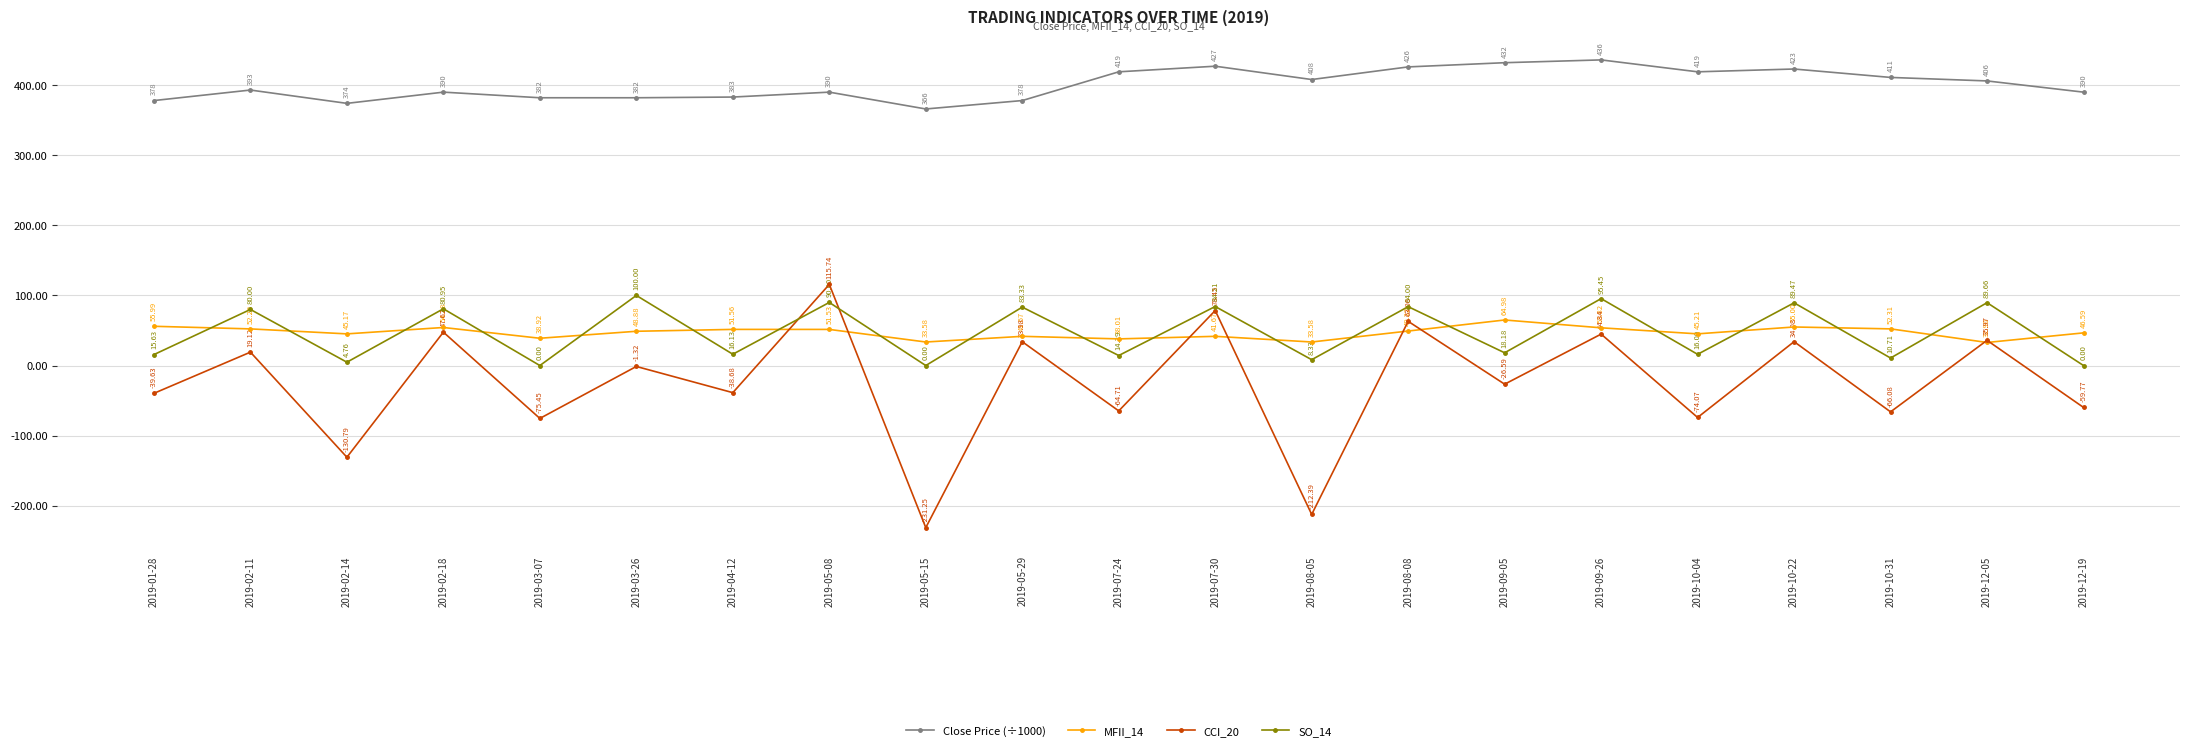

What is the approximate value of SO_14 at 2019-12-05?

89.7